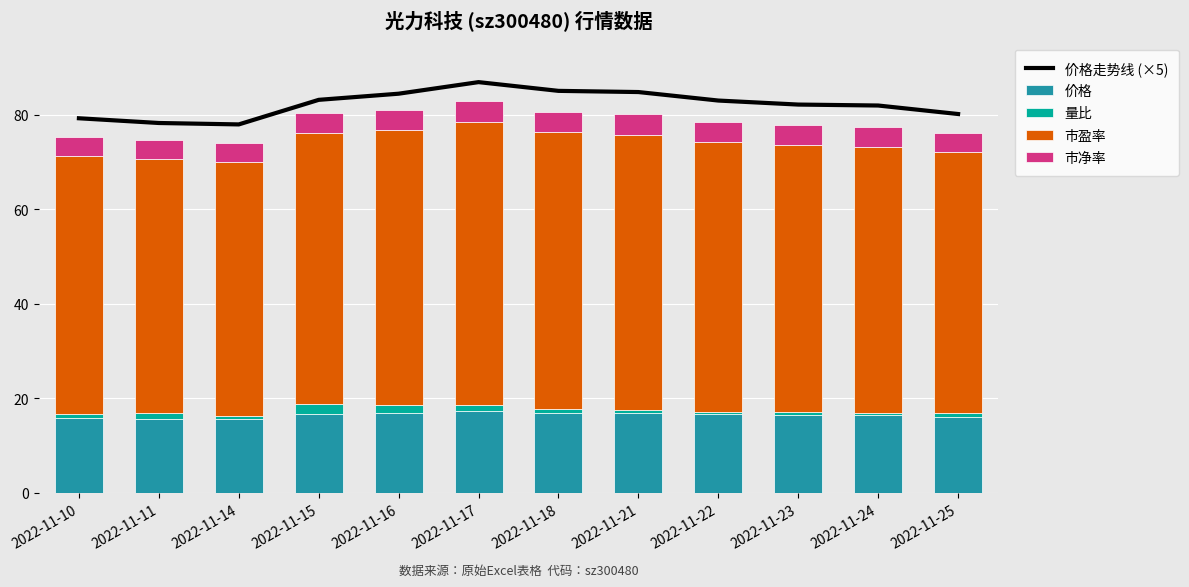

What is the value of the 市盈率 bar at the 12th from the left?

55.2